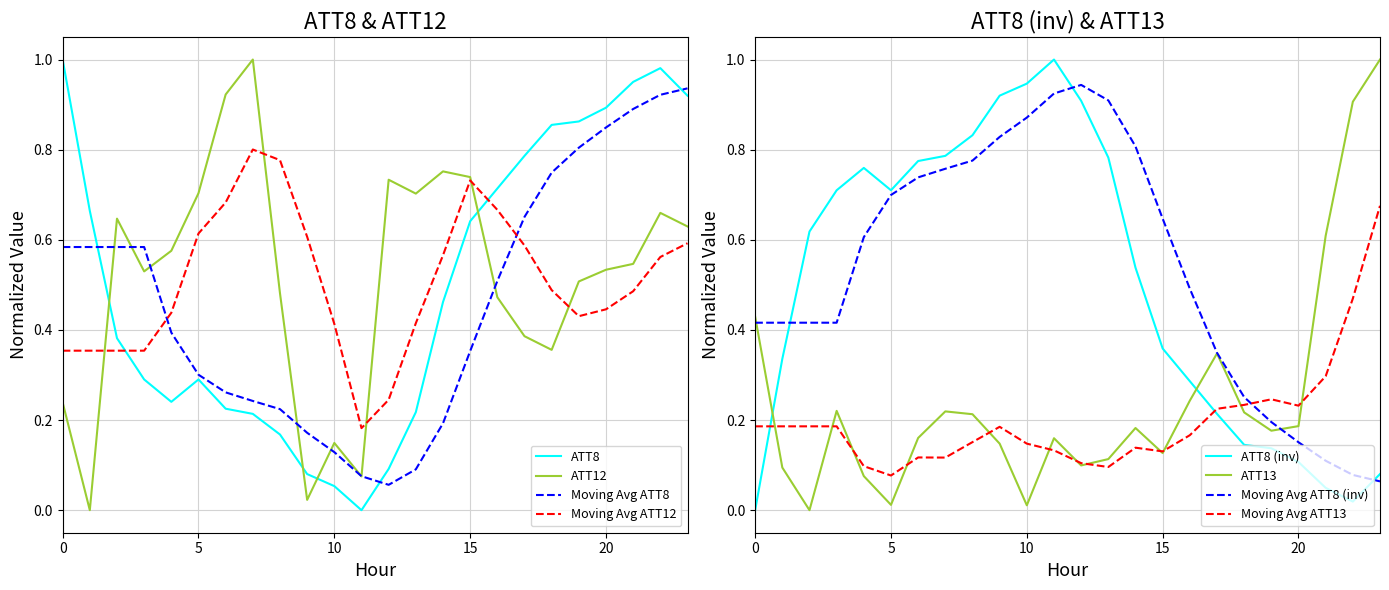

How many intersections are there between ATT12 and ATT8?

4